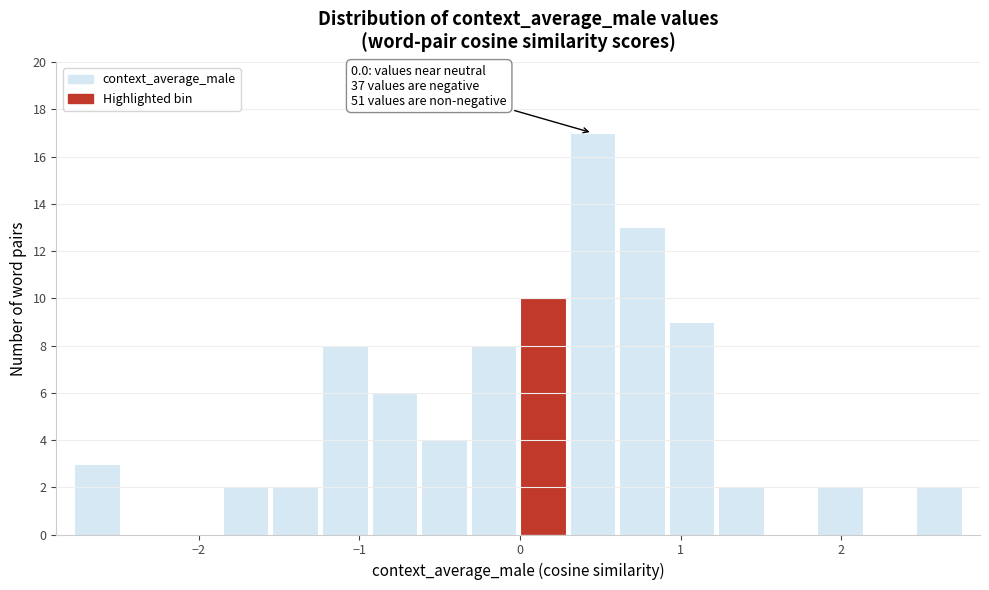

Around what value on the x-axis is the tallest bar? Give the approximate position of its centre, as read against the axis.

0.5